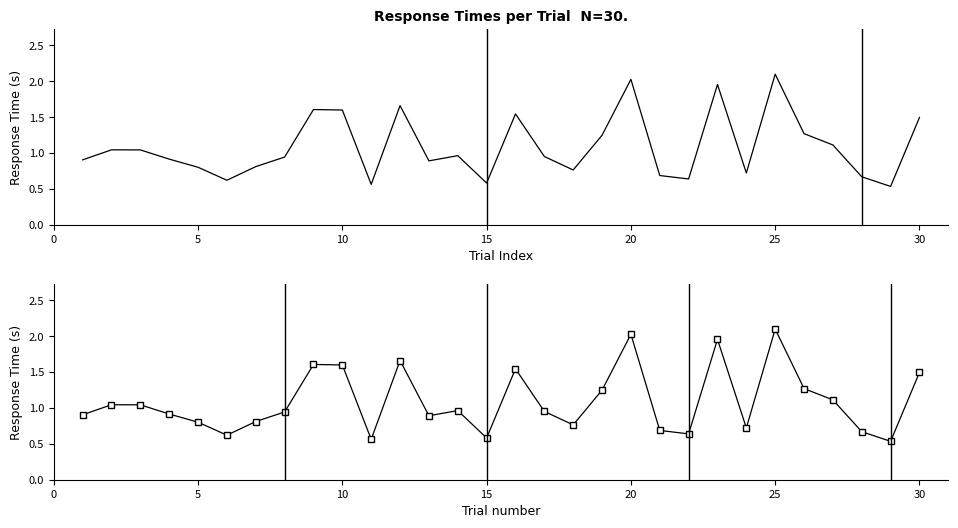

In rt_raw, how many points are lower than both neighbors (excluding endpoints)?

8